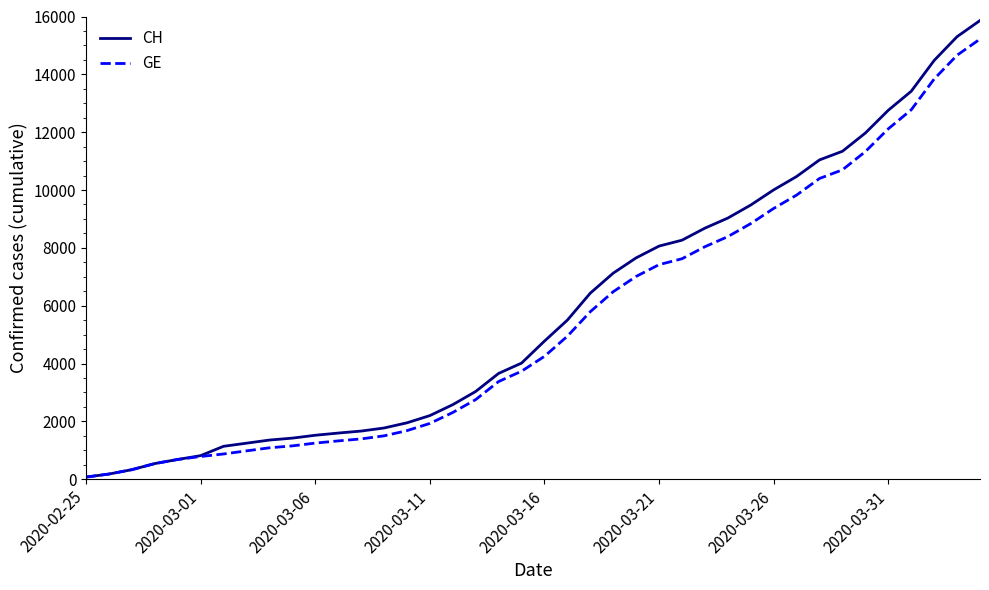

Reading left to right, transcribe all the data shown in this chart.

CH: 73	178	329	540	682	814	1137	1245	1353	1420	1519	1595	1664	1770	1949	2199	2577	3033	3658	4014	4775	5501	6434	7125	7654	8061	8265	8681	9030	9481	10005	10467	11041	11340	11971	12758	13415	14480	15303	15861
GE: 73	178	329	540	682	784	872	979	1085	1152	1248	1324	1393	1499	1678	1928	2306	2752	3377	3733	4248	4944	5792	6483	7012	7419	7623	8039	8388	8839	9363	9825	10399	10698	11329	12116	12773	13838	14661	15219